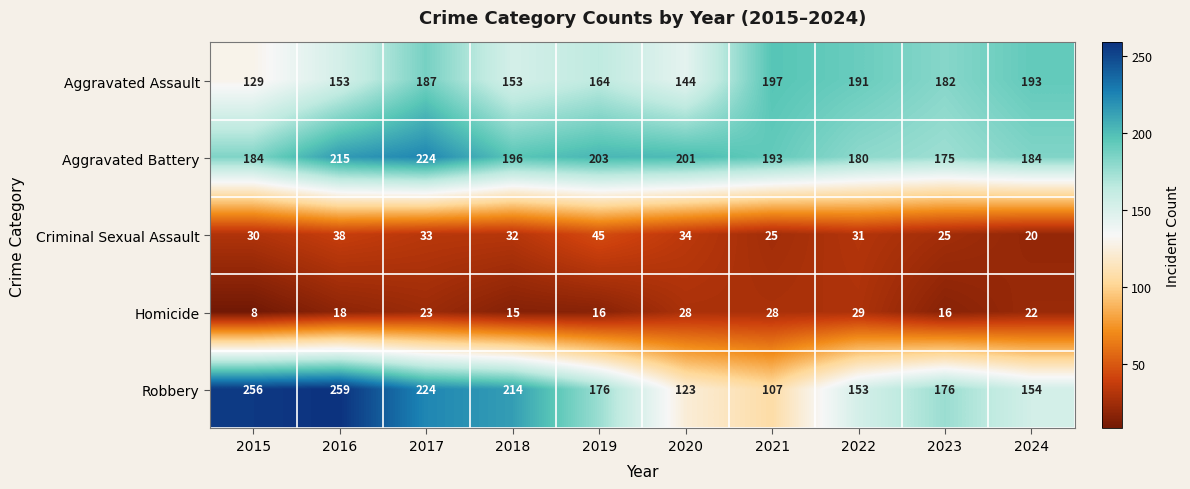

Read the Criminal Sexual Assault value at 2017, to the nearest 10.

30